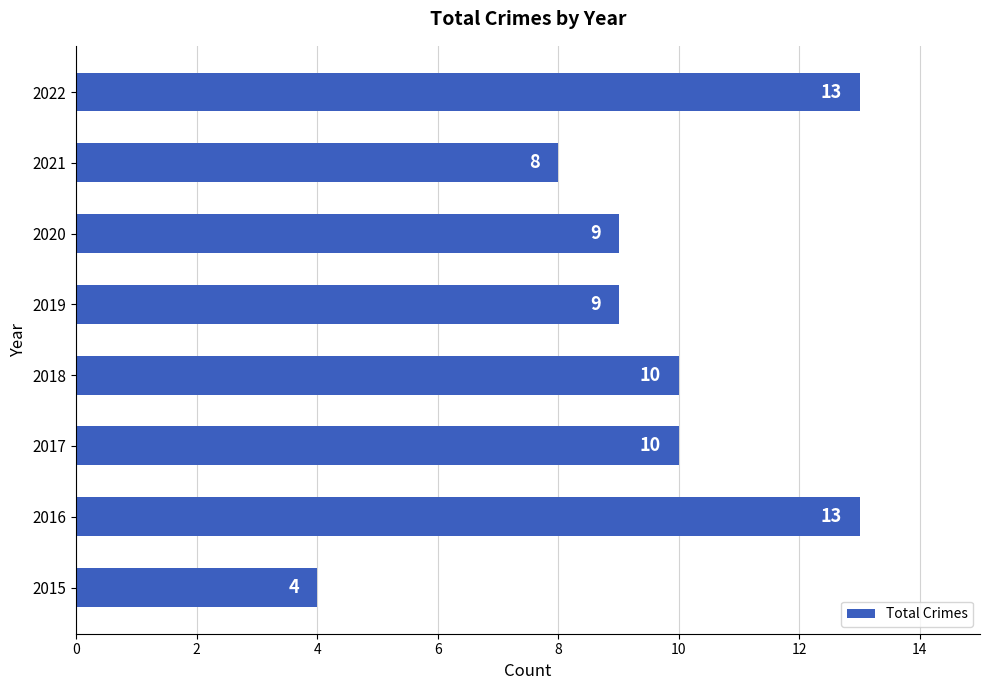

What is the change in value from 2015 to 2020?

+5